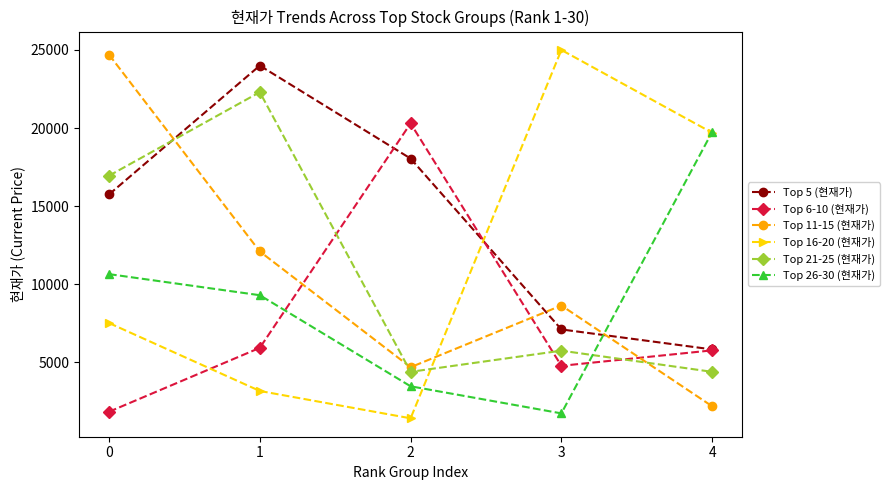

How many lines are shown in the chart?

6